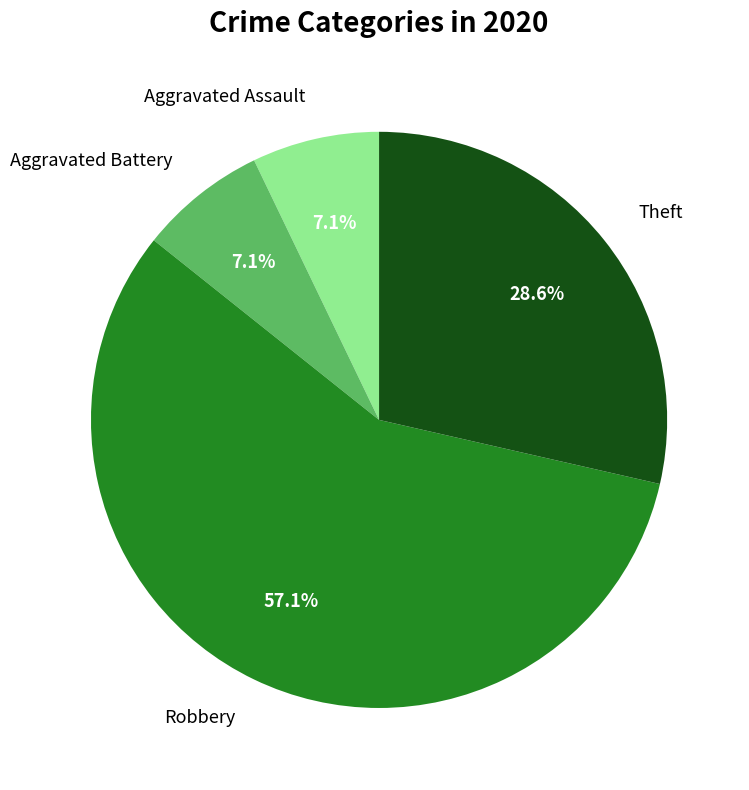

Which slice is the largest?

Robbery